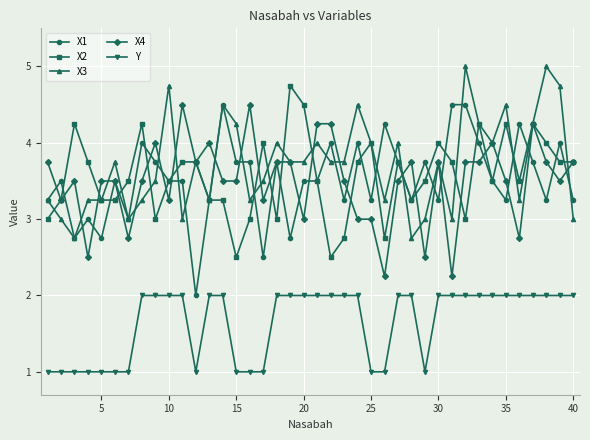

What is the maximum value shown in the chart?

5.0